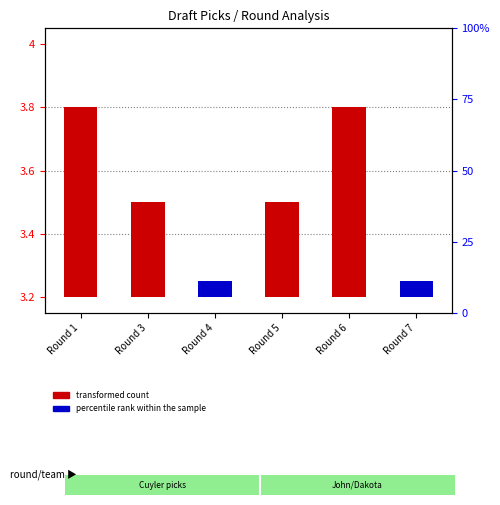

Does the chart contain any negative values?

No